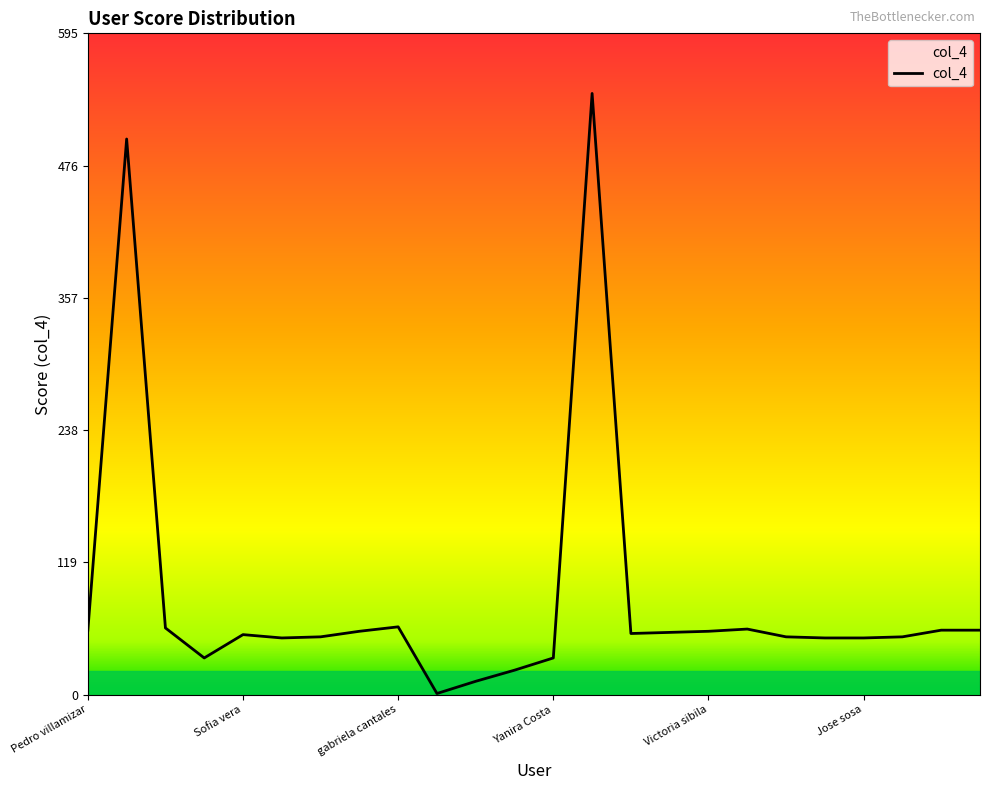

True or false: there are more than 1 points higher than both neighbors.

True